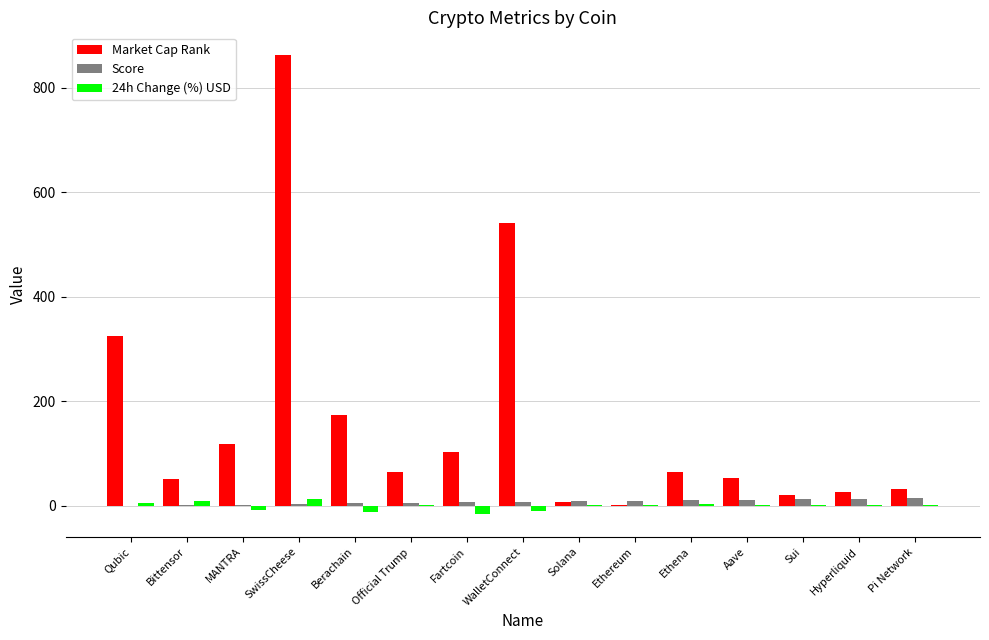

What is the average value of the 24h Change (%) USD series?

-0.8